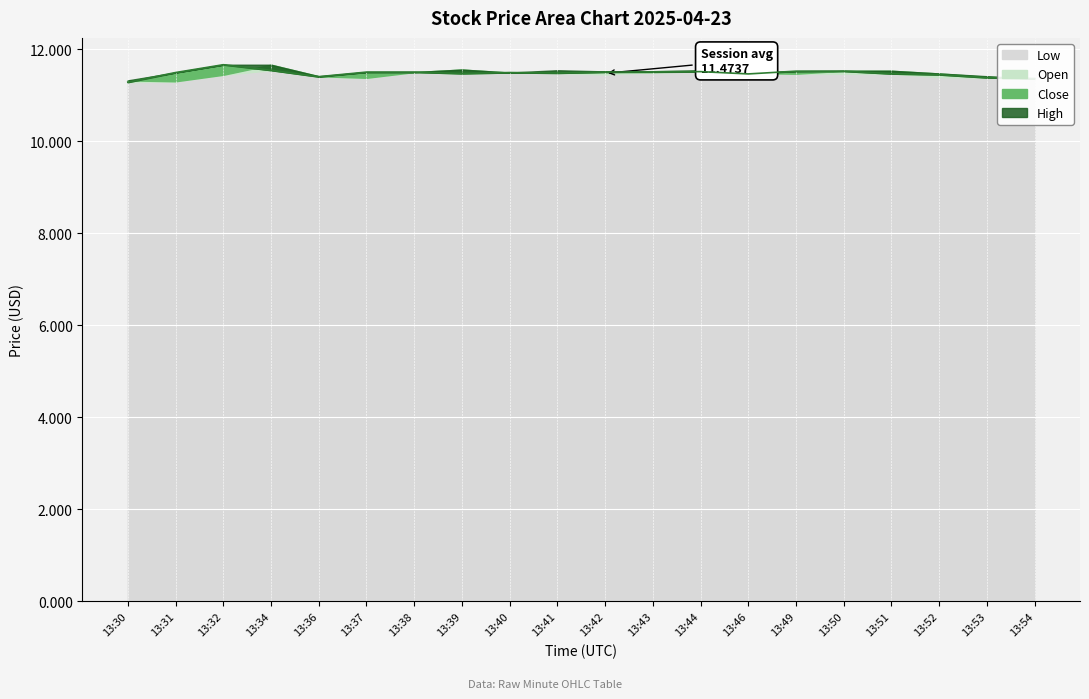

Reading left to right, transcribe all the data shown in this chart.

Close: 11.3	11.5	11.7	11.5	11.4	11.5	11.5	11.5	11.5	11.5	11.5	11.5	11.5	11.5	11.5	11.5	11.5	11.4	11.4	11.4
Open: 11.3	11.3	11.4	11.7	11.4	11.4	11.5	11.6	11.5	11.5	11.5	11.5	11.5	11.5	11.5	11.5	11.5	11.5	11.4	11.4
High: 11.3	11.5	11.7	11.7	11.4	11.5	11.5	11.6	11.5	11.5	11.5	11.5	11.5	11.5	11.5	11.5	11.5	11.5	11.4	11.4
Low: 11.3	11.3	11.4	11.5	11.4	11.4	11.5	11.5	11.5	11.5	11.4	11.5	11.5	11.5	11.5	11.5	11.5	11.4	11.4	11.4